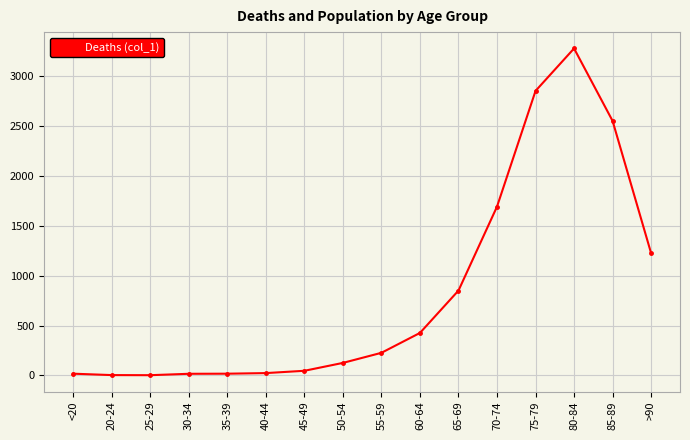

The value at 85-89 is 1041. True or false?

False